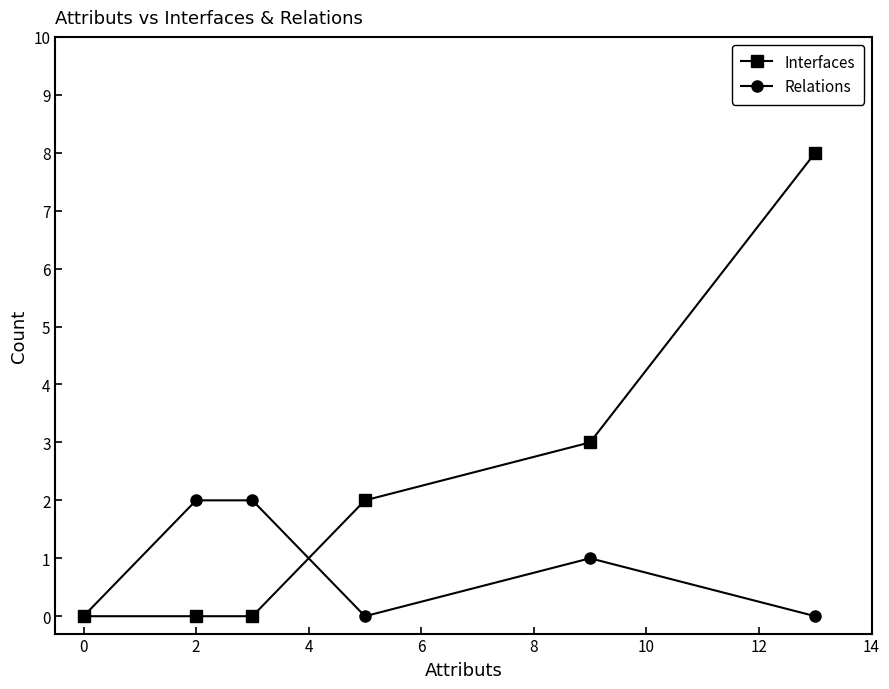

True or false: Interfaces and Relations intersect in this chart.

True